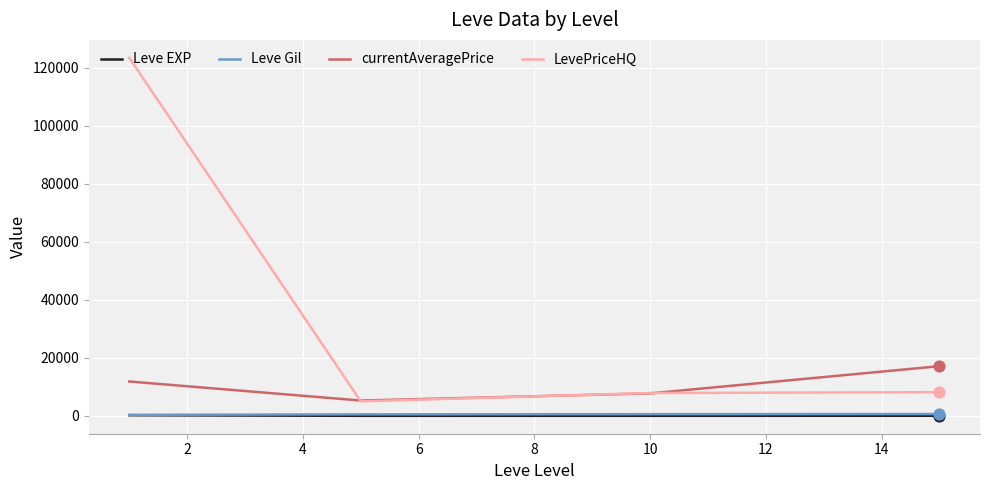

Which series has the largest range (max minus min)?

LevePriceHQ